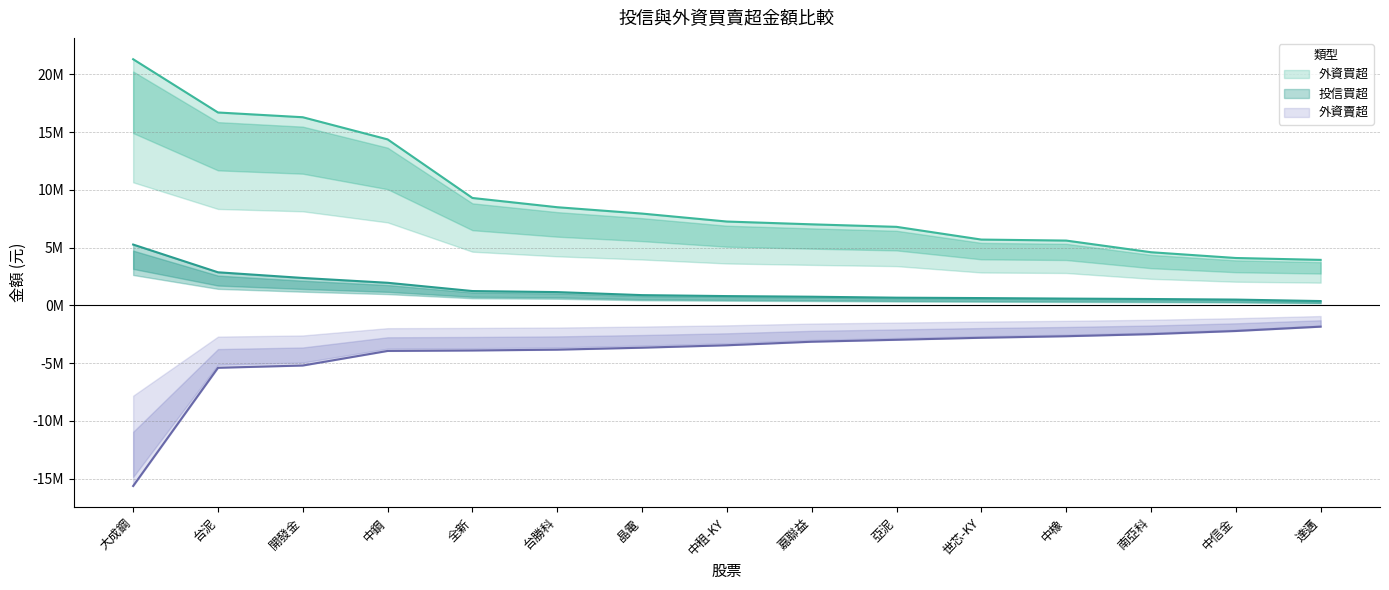

Reading right to left, extract all data points from this chart.

投信買超_val: 378000	505000	555000	591000	636000	670000	753000	808000	891000	1153000	1244000	1960000	2377000	2868000	5268000
外資買超_val: 3942000	4104261	4603914	5612609	5699000	6800369	7018054	7260013	7948032	8499000	9298675	14369282	16286148	16697360	21306000
外資賣超_val: -1838000	-2213000	-2484548	-2665088	-2798377	-2971936	-3142000	-3447845	-3658860	-3828897	-3899768	-3938908	-5200028	-5397987	-15626345